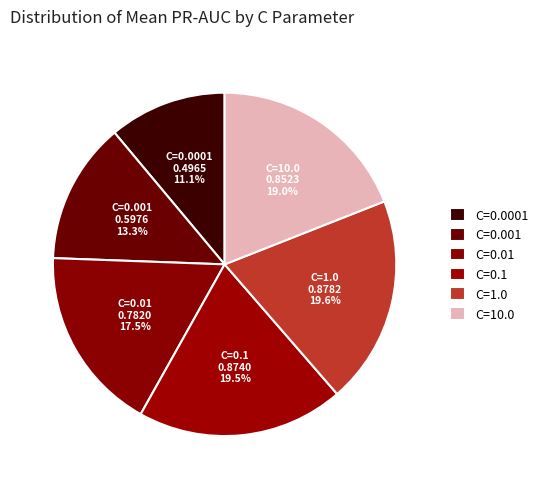

How many segments does this pie chart have?

6